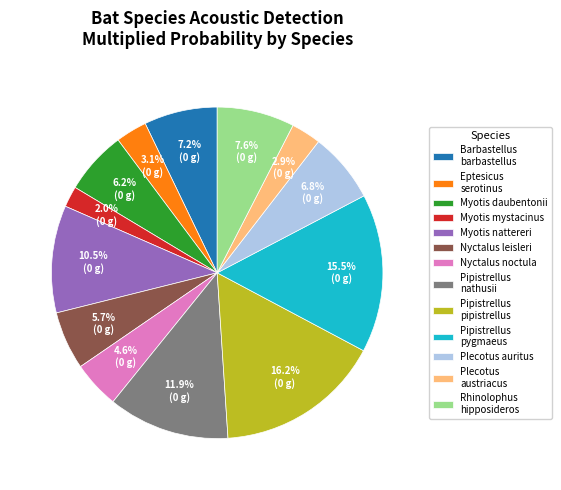

To the nearest percent, what portion does Rhinolophus hipposideros represent?

8%